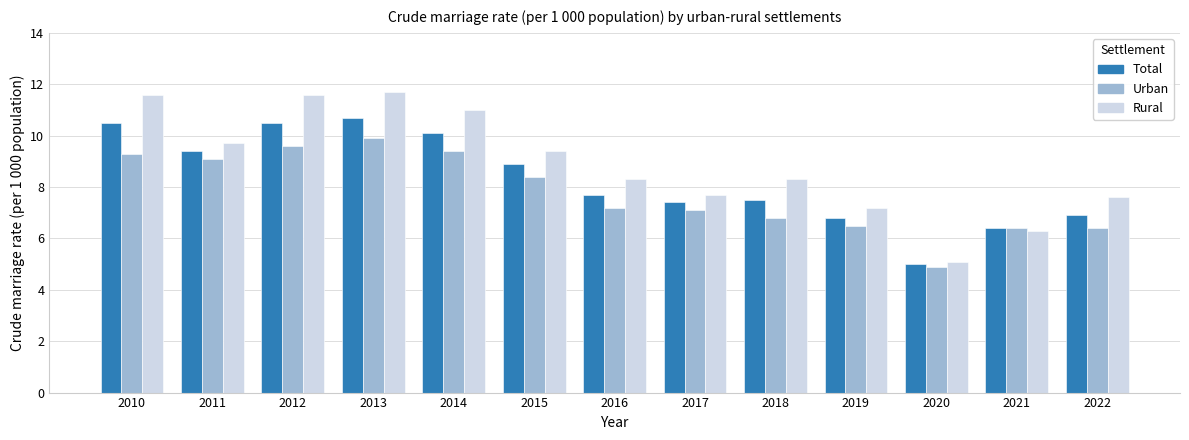

What is the sum of all Total values?

107.8